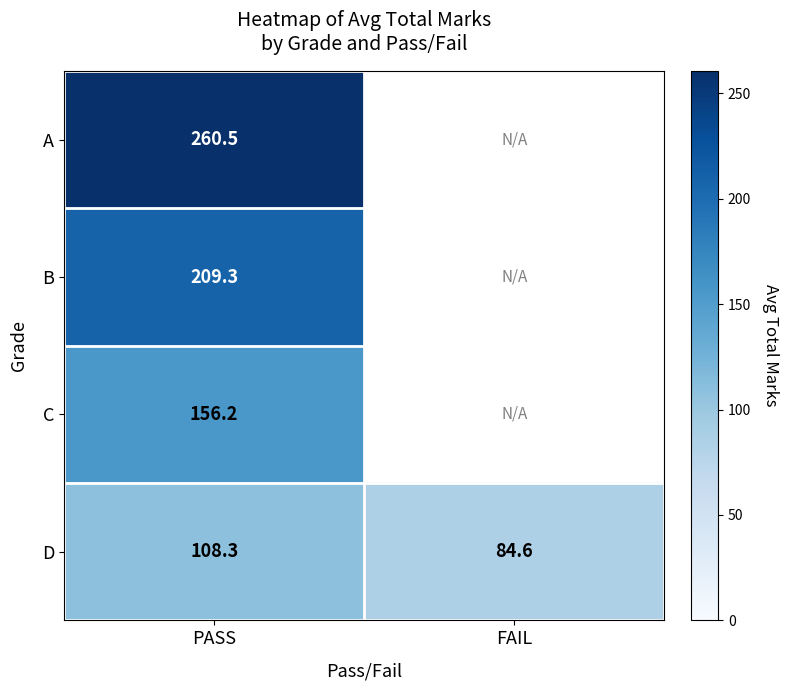

Is it true that B equals 291.1 at PASS?

False